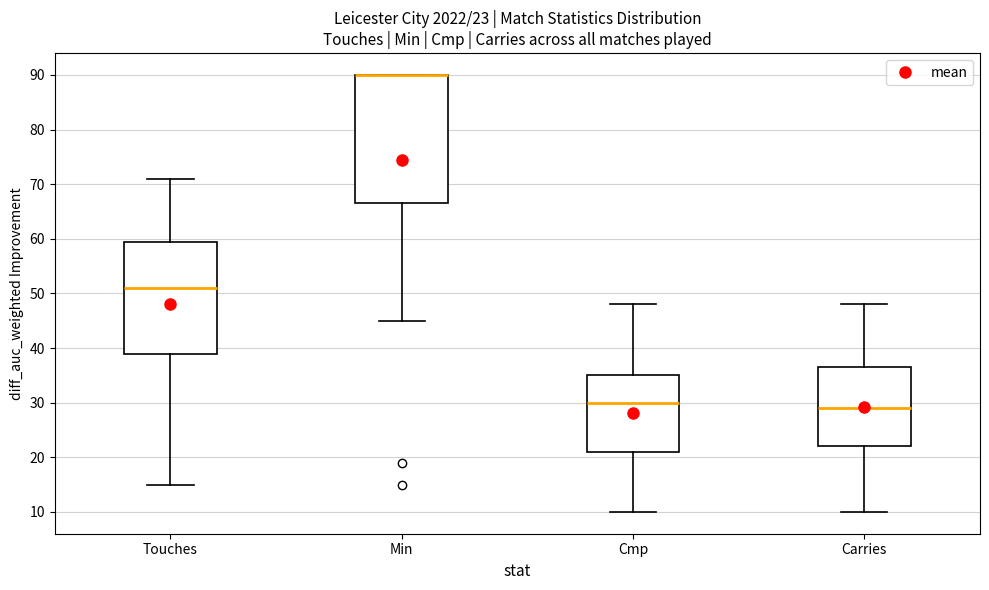

Comparing the boxes themselves (not the whiskers), which one is the tallest?

Min